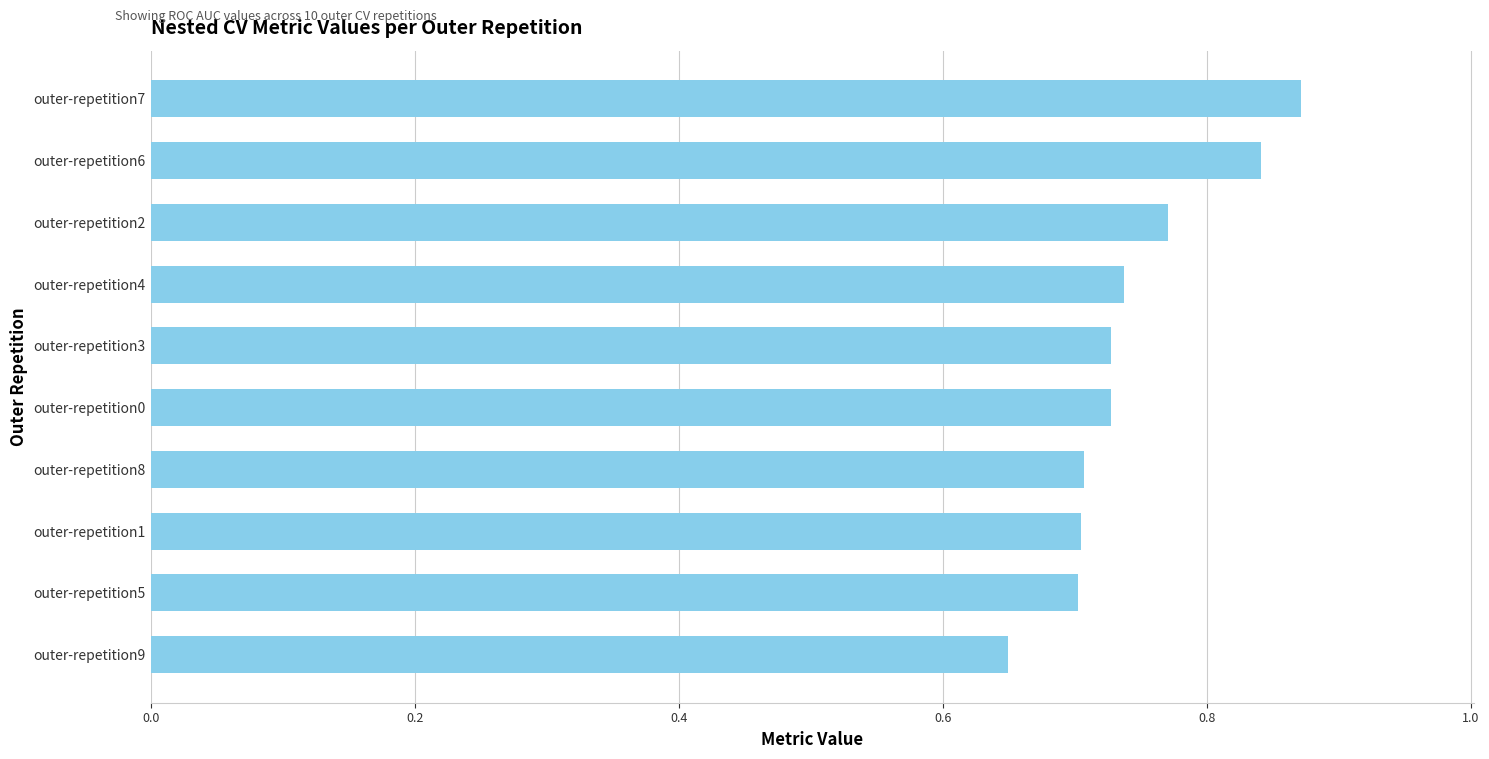

At which category does the chart reach its minimum across all series?

outer-repetition9